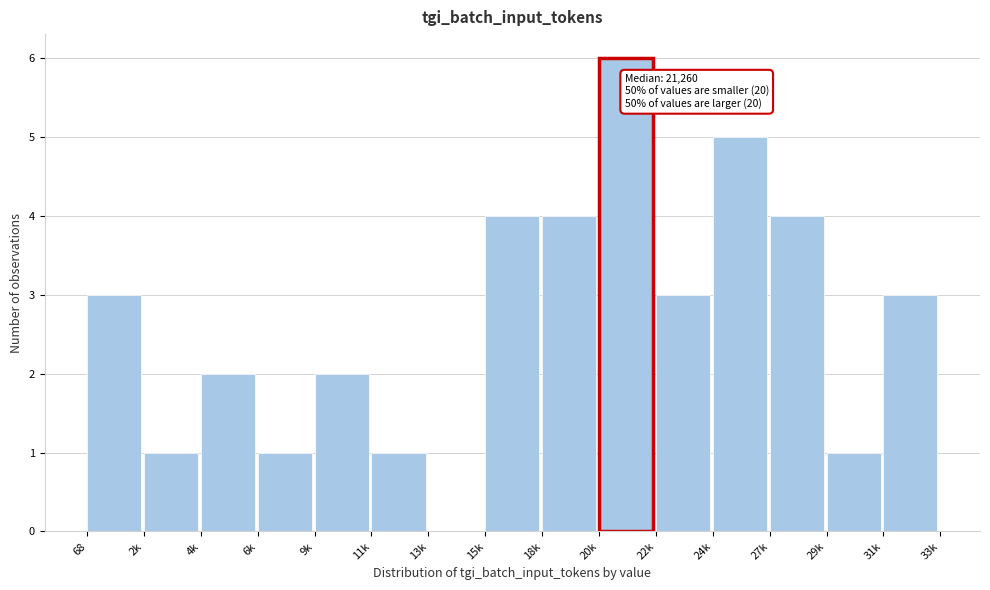

Reading left to right, what are all the values shown in this chart?

68=3	2k=1	4k=2	6k=1	9k=2	11k=1	13k=0	15k=4	18k=4	20k=6	22k=3	24k=5	27k=4	29k=1	31k=3